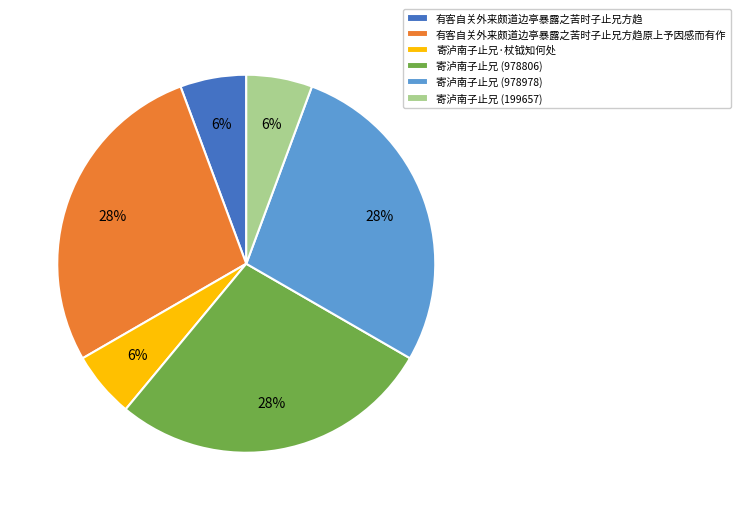

To the nearest percent, what percentage of the pie is 寄泸南子止兄 (199657)?

6%